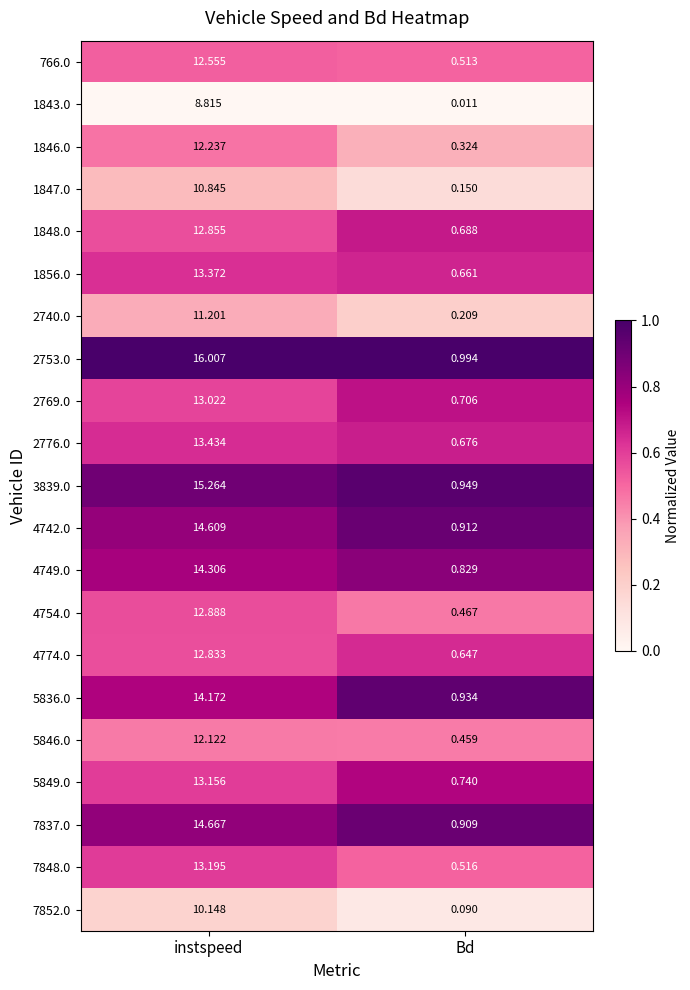

How many series are shown in this chart?

21